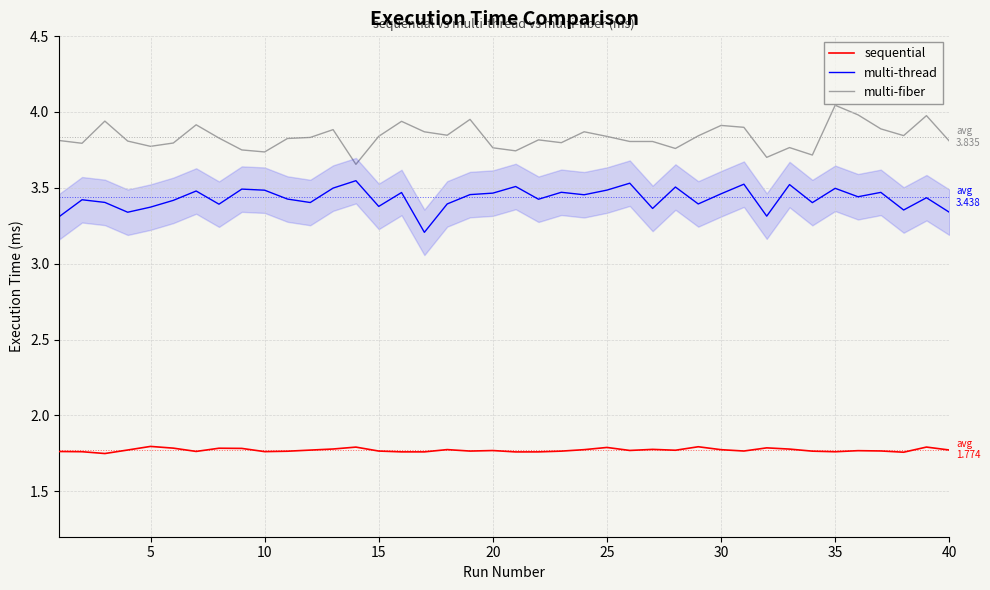

What are all the series names shown in the legend?

sequential, multi-thread, multi-fiber